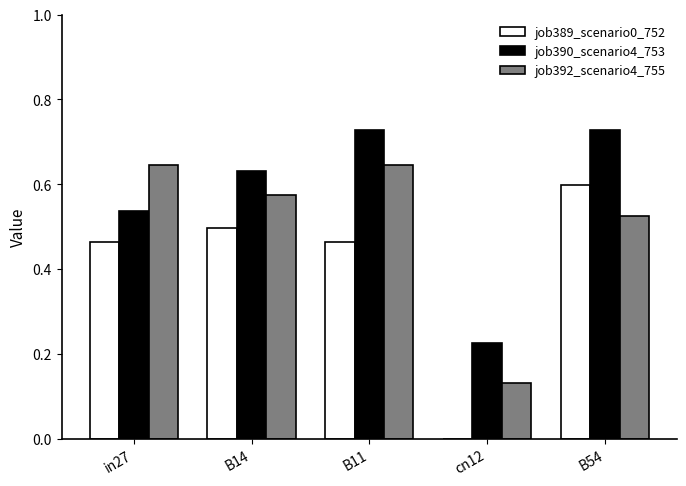

Between B11 and cn12, which series saw the biggest shift?

job392_scenario4_755